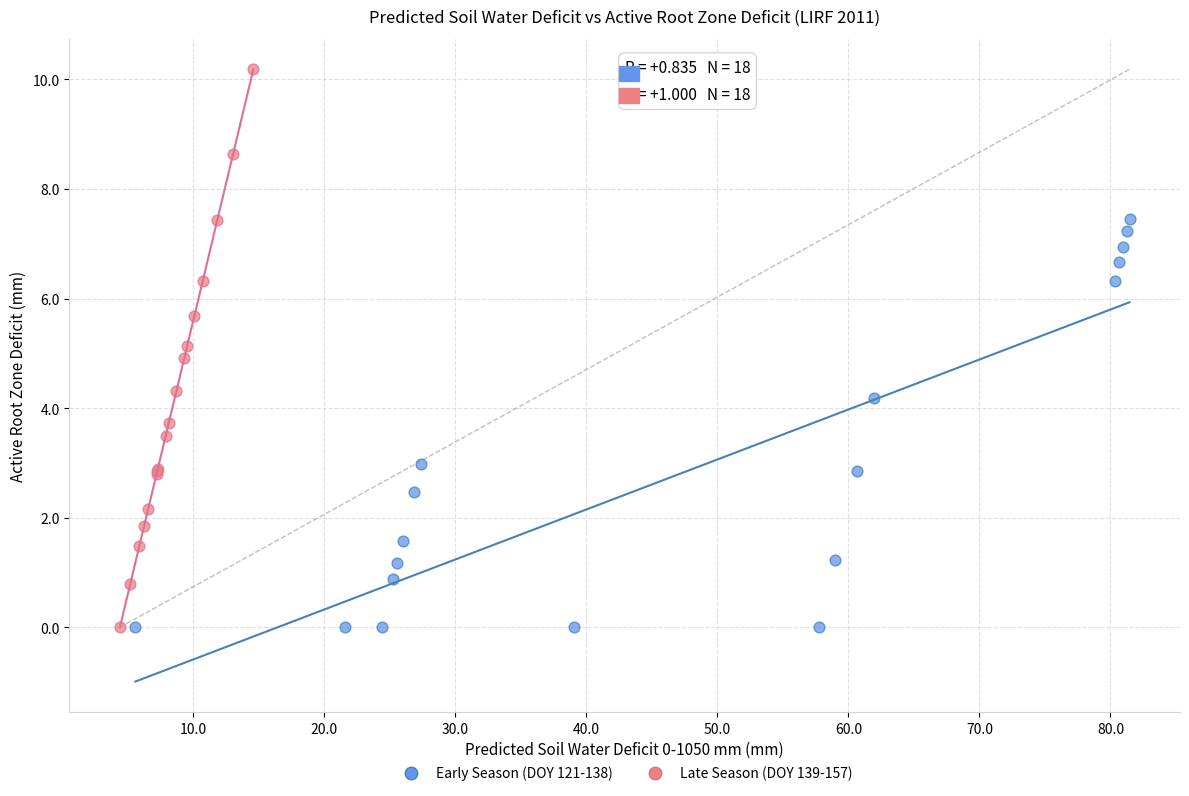

Which series contains the highest Y value?

Late Season (DOY 139-157)